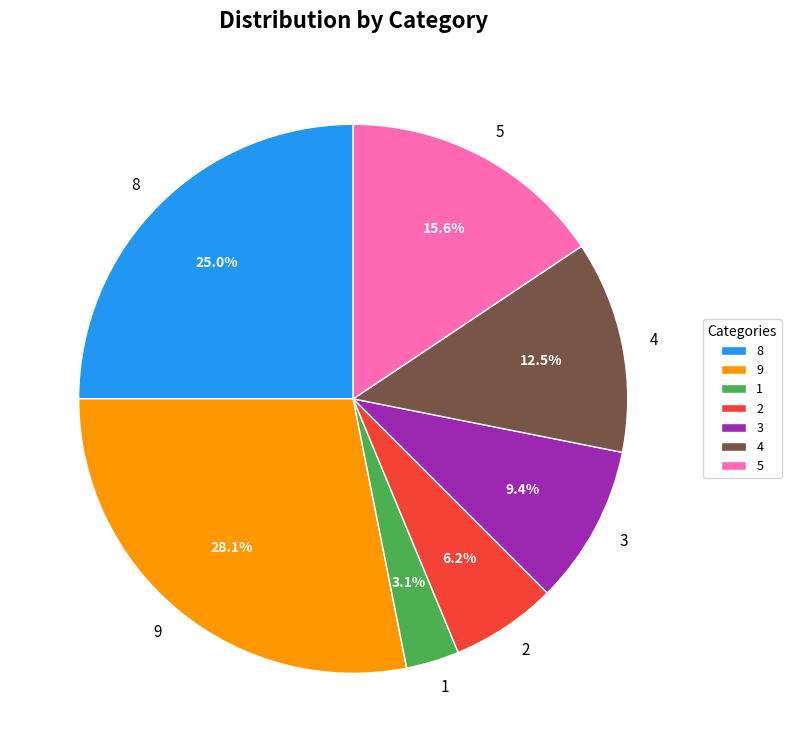

Is the sum of 3 and 4 greater than half?

No